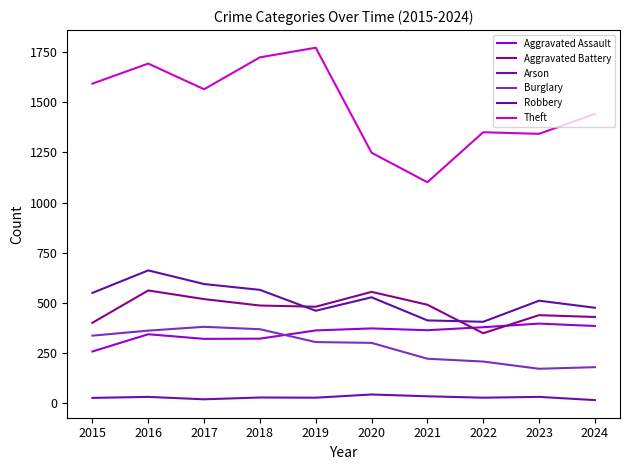

At which category is the sum across all series the highest?

2016